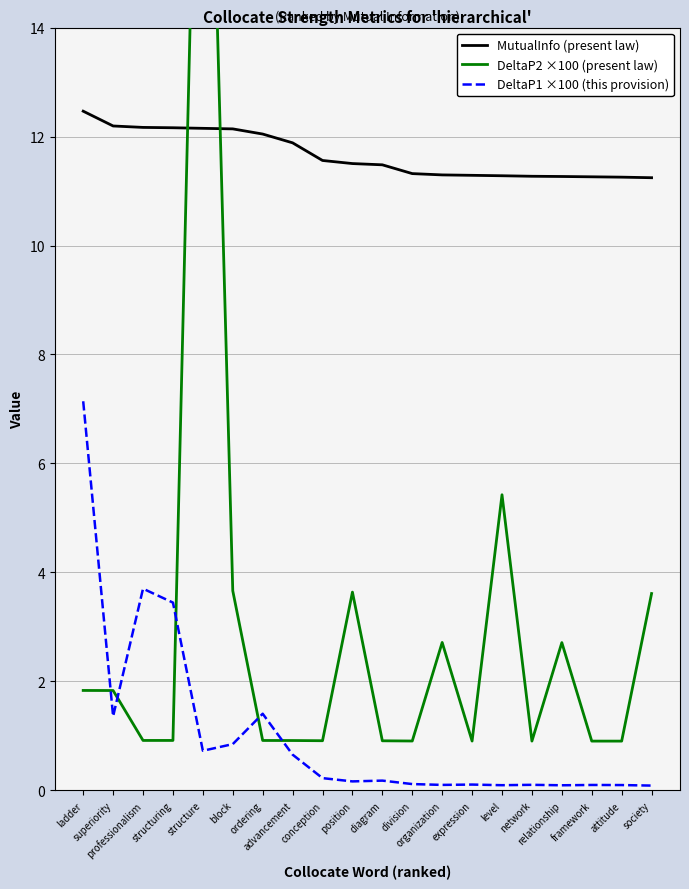

Which series has the largest total across all categories?

MutualInfo (present law)